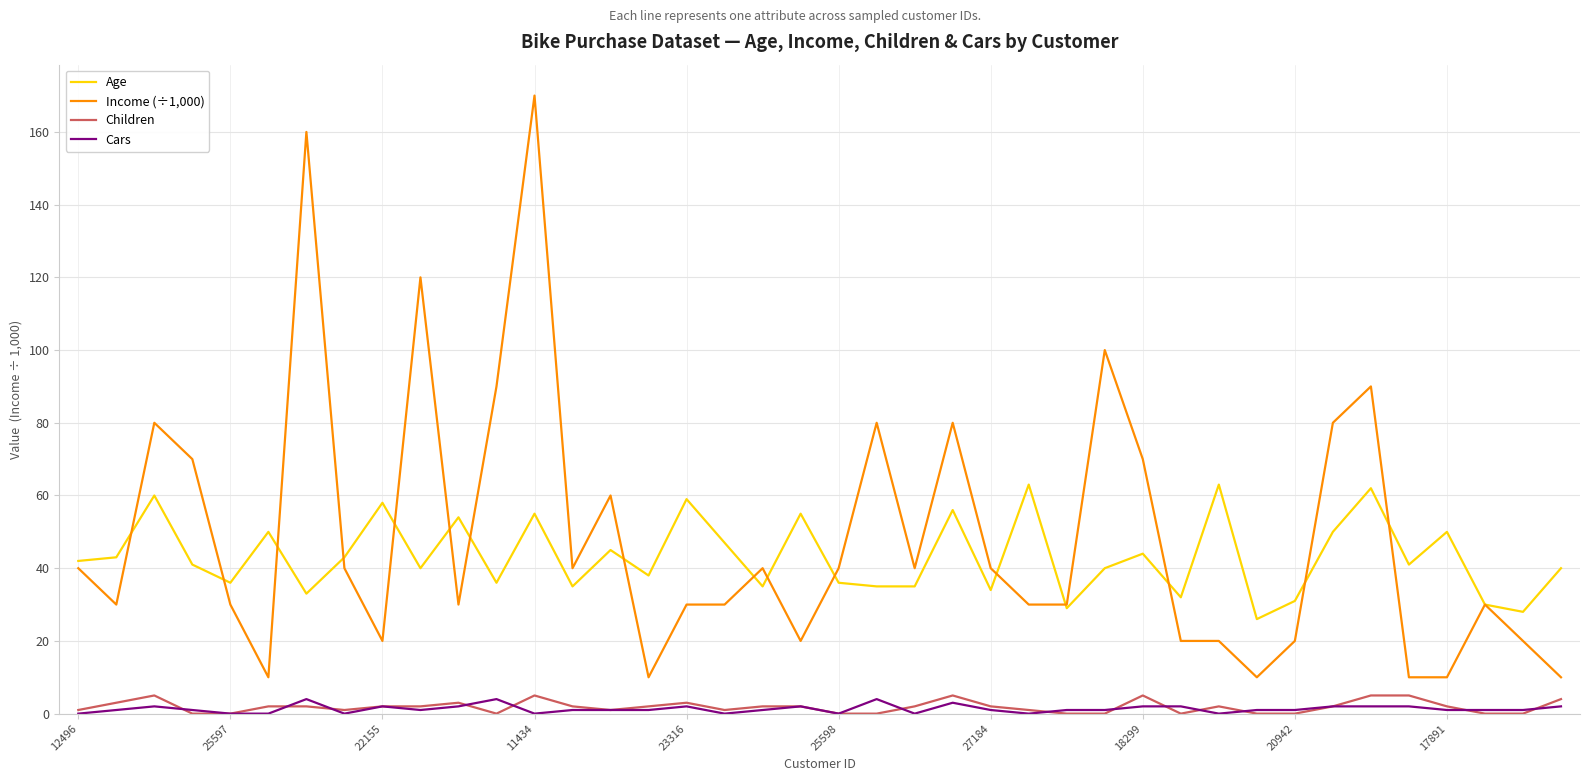

True or false: Cars and Age cross at least once.

False